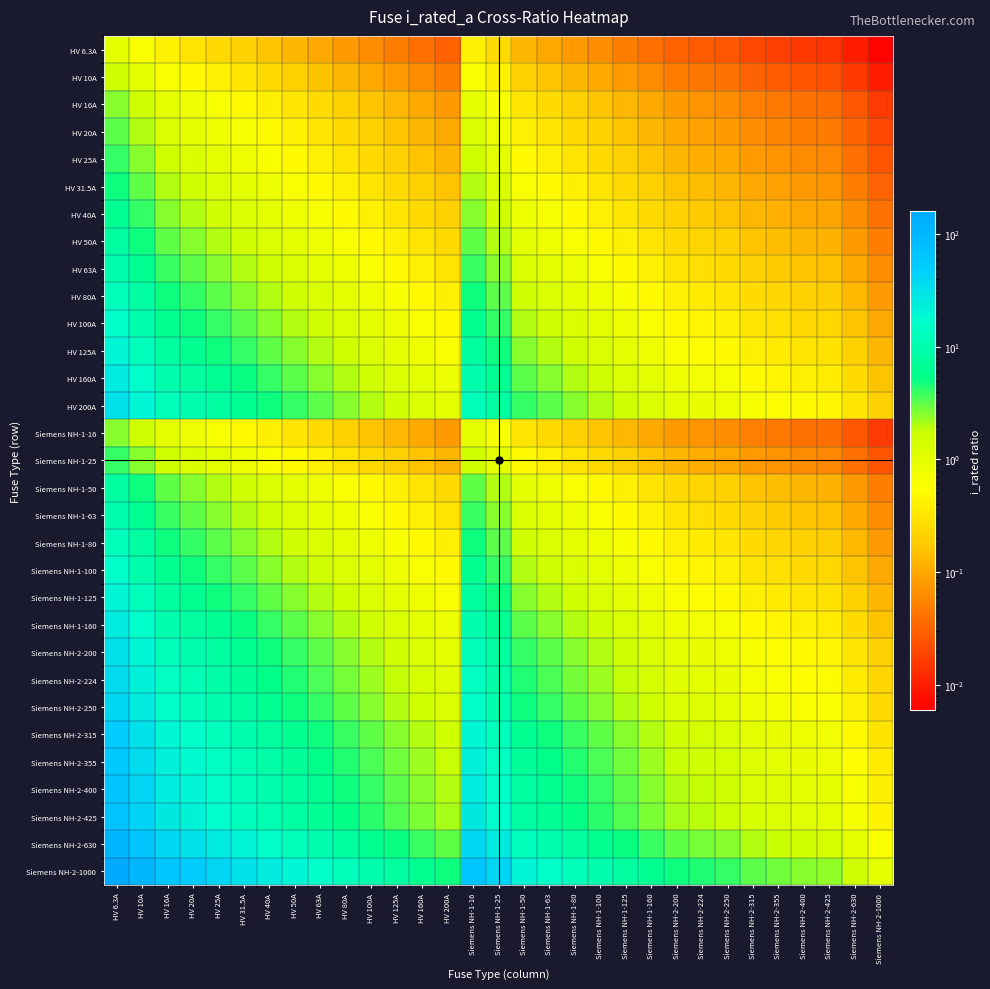

Reading left to right, extract all data points from this chart.

HV 6.3A: HV 6.3A=1.0	HV 10A=0.6	HV 16A=0.4	HV 20A=0.3	HV 25A=0.3	HV 31.5A=0.2	HV 40A=0.2	HV 50A=0.1	HV 63A=0.1	HV 80A=0.1	HV 100A=0.1	HV 125A=0.1	HV 160A=0.0	HV 200A=0.0	Siemens NH-1-16=0.4	Siemens NH-1-25=0.3	Siemens NH-1-50=0.1	Siemens NH-1-63=0.1	Siemens NH-1-80=0.1	Siemens NH-1-100=0.1	Siemens NH-1-125=0.1	Siemens NH-1-160=0.0	Siemens NH-2-200=0.0	Siemens NH-2-224=0.0	Siemens NH-2-250=0.0	Siemens NH-2-315=0.0	Siemens NH-2-355=0.0	Siemens NH-2-400=0.0	Siemens NH-2-425=0.0	Siemens NH-2-630=0.0	Siemens NH-2-1000=0.0
HV 10A: HV 6.3A=1.6	HV 10A=1.0	HV 16A=0.6	HV 20A=0.5	HV 25A=0.4	HV 31.5A=0.3	HV 40A=0.2	HV 50A=0.2	HV 63A=0.2	HV 80A=0.1	HV 100A=0.1	HV 125A=0.1	HV 160A=0.1	HV 200A=0.1	Siemens NH-1-16=0.6	Siemens NH-1-25=0.4	Siemens NH-1-50=0.2	Siemens NH-1-63=0.2	Siemens NH-1-80=0.1	Siemens NH-1-100=0.1	Siemens NH-1-125=0.1	Siemens NH-1-160=0.1	Siemens NH-2-200=0.1	Siemens NH-2-224=0.0	Siemens NH-2-250=0.0	Siemens NH-2-315=0.0	Siemens NH-2-355=0.0	Siemens NH-2-400=0.0	Siemens NH-2-425=0.0	Siemens NH-2-630=0.0	Siemens NH-2-1000=0.0
HV 16A: HV 6.3A=2.5	HV 10A=1.6	HV 16A=1.0	HV 20A=0.8	HV 25A=0.6	HV 31.5A=0.5	HV 40A=0.4	HV 50A=0.3	HV 63A=0.3	HV 80A=0.2	HV 100A=0.2	HV 125A=0.1	HV 160A=0.1	HV 200A=0.1	Siemens NH-1-16=1.0	Siemens NH-1-25=0.6	Siemens NH-1-50=0.3	Siemens NH-1-63=0.3	Siemens NH-1-80=0.2	Siemens NH-1-100=0.2	Siemens NH-1-125=0.1	Siemens NH-1-160=0.1	Siemens NH-2-200=0.1	Siemens NH-2-224=0.1	Siemens NH-2-250=0.1	Siemens NH-2-315=0.1	Siemens NH-2-355=0.0	Siemens NH-2-400=0.0	Siemens NH-2-425=0.0	Siemens NH-2-630=0.0	Siemens NH-2-1000=0.0
HV 20A: HV 6.3A=3.2	HV 10A=2.0	HV 16A=1.2	HV 20A=1.0	HV 25A=0.8	HV 31.5A=0.6	HV 40A=0.5	HV 50A=0.4	HV 63A=0.3	HV 80A=0.2	HV 100A=0.2	HV 125A=0.2	HV 160A=0.1	HV 200A=0.1	Siemens NH-1-16=1.2	Siemens NH-1-25=0.8	Siemens NH-1-50=0.4	Siemens NH-1-63=0.3	Siemens NH-1-80=0.2	Siemens NH-1-100=0.2	Siemens NH-1-125=0.2	Siemens NH-1-160=0.1	Siemens NH-2-200=0.1	Siemens NH-2-224=0.1	Siemens NH-2-250=0.1	Siemens NH-2-315=0.1	Siemens NH-2-355=0.1	Siemens NH-2-400=0.1	Siemens NH-2-425=0.0	Siemens NH-2-630=0.0	Siemens NH-2-1000=0.0
HV 25A: HV 6.3A=4.0	HV 10A=2.5	HV 16A=1.6	HV 20A=1.2	HV 25A=1.0	HV 31.5A=0.8	HV 40A=0.6	HV 50A=0.5	HV 63A=0.4	HV 80A=0.3	HV 100A=0.2	HV 125A=0.2	HV 160A=0.2	HV 200A=0.1	Siemens NH-1-16=1.6	Siemens NH-1-25=1.0	Siemens NH-1-50=0.5	Siemens NH-1-63=0.4	Siemens NH-1-80=0.3	Siemens NH-1-100=0.2	Siemens NH-1-125=0.2	Siemens NH-1-160=0.2	Siemens NH-2-200=0.1	Siemens NH-2-224=0.1	Siemens NH-2-250=0.1	Siemens NH-2-315=0.1	Siemens NH-2-355=0.1	Siemens NH-2-400=0.1	Siemens NH-2-425=0.1	Siemens NH-2-630=0.0	Siemens NH-2-1000=0.0
HV 31.5A: HV 6.3A=5.0	HV 10A=3.1	HV 16A=2.0	HV 20A=1.6	HV 25A=1.3	HV 31.5A=1.0	HV 40A=0.8	HV 50A=0.6	HV 63A=0.5	HV 80A=0.4	HV 100A=0.3	HV 125A=0.3	HV 160A=0.2	HV 200A=0.2	Siemens NH-1-16=2.0	Siemens NH-1-25=1.3	Siemens NH-1-50=0.6	Siemens NH-1-63=0.5	Siemens NH-1-80=0.4	Siemens NH-1-100=0.3	Siemens NH-1-125=0.3	Siemens NH-1-160=0.2	Siemens NH-2-200=0.2	Siemens NH-2-224=0.1	Siemens NH-2-250=0.1	Siemens NH-2-315=0.1	Siemens NH-2-355=0.1	Siemens NH-2-400=0.1	Siemens NH-2-425=0.1	Siemens NH-2-630=0.1	Siemens NH-2-1000=0.0
HV 40A: HV 6.3A=6.3	HV 10A=4.0	HV 16A=2.5	HV 20A=2.0	HV 25A=1.6	HV 31.5A=1.3	HV 40A=1.0	HV 50A=0.8	HV 63A=0.6	HV 80A=0.5	HV 100A=0.4	HV 125A=0.3	HV 160A=0.2	HV 200A=0.2	Siemens NH-1-16=2.5	Siemens NH-1-25=1.6	Siemens NH-1-50=0.8	Siemens NH-1-63=0.6	Siemens NH-1-80=0.5	Siemens NH-1-100=0.4	Siemens NH-1-125=0.3	Siemens NH-1-160=0.2	Siemens NH-2-200=0.2	Siemens NH-2-224=0.2	Siemens NH-2-250=0.2	Siemens NH-2-315=0.1	Siemens NH-2-355=0.1	Siemens NH-2-400=0.1	Siemens NH-2-425=0.1	Siemens NH-2-630=0.1	Siemens NH-2-1000=0.0
HV 50A: HV 6.3A=7.9	HV 10A=5.0	HV 16A=3.1	HV 20A=2.5	HV 25A=2.0	HV 31.5A=1.6	HV 40A=1.2	HV 50A=1.0	HV 63A=0.8	HV 80A=0.6	HV 100A=0.5	HV 125A=0.4	HV 160A=0.3	HV 200A=0.2	Siemens NH-1-16=3.1	Siemens NH-1-25=2.0	Siemens NH-1-50=1.0	Siemens NH-1-63=0.8	Siemens NH-1-80=0.6	Siemens NH-1-100=0.5	Siemens NH-1-125=0.4	Siemens NH-1-160=0.3	Siemens NH-2-200=0.2	Siemens NH-2-224=0.2	Siemens NH-2-250=0.2	Siemens NH-2-315=0.2	Siemens NH-2-355=0.1	Siemens NH-2-400=0.1	Siemens NH-2-425=0.1	Siemens NH-2-630=0.1	Siemens NH-2-1000=0.1
HV 63A: HV 6.3A=10.0	HV 10A=6.3	HV 16A=3.9	HV 20A=3.1	HV 25A=2.5	HV 31.5A=2.0	HV 40A=1.6	HV 50A=1.3	HV 63A=1.0	HV 80A=0.8	HV 100A=0.6	HV 125A=0.5	HV 160A=0.4	HV 200A=0.3	Siemens NH-1-16=3.9	Siemens NH-1-25=2.5	Siemens NH-1-50=1.3	Siemens NH-1-63=1.0	Siemens NH-1-80=0.8	Siemens NH-1-100=0.6	Siemens NH-1-125=0.5	Siemens NH-1-160=0.4	Siemens NH-2-200=0.3	Siemens NH-2-224=0.3	Siemens NH-2-250=0.3	Siemens NH-2-315=0.2	Siemens NH-2-355=0.2	Siemens NH-2-400=0.2	Siemens NH-2-425=0.1	Siemens NH-2-630=0.1	Siemens NH-2-1000=0.1
HV 80A: HV 6.3A=12.7	HV 10A=8.0	HV 16A=5.0	HV 20A=4.0	HV 25A=3.2	HV 31.5A=2.5	HV 40A=2.0	HV 50A=1.6	HV 63A=1.3	HV 80A=1.0	HV 100A=0.8	HV 125A=0.6	HV 160A=0.5	HV 200A=0.4	Siemens NH-1-16=5.0	Siemens NH-1-25=3.2	Siemens NH-1-50=1.6	Siemens NH-1-63=1.3	Siemens NH-1-80=1.0	Siemens NH-1-100=0.8	Siemens NH-1-125=0.6	Siemens NH-1-160=0.5	Siemens NH-2-200=0.4	Siemens NH-2-224=0.4	Siemens NH-2-250=0.3	Siemens NH-2-315=0.3	Siemens NH-2-355=0.2	Siemens NH-2-400=0.2	Siemens NH-2-425=0.2	Siemens NH-2-630=0.1	Siemens NH-2-1000=0.1
HV 100A: HV 6.3A=15.9	HV 10A=10.0	HV 16A=6.2	HV 20A=5.0	HV 25A=4.0	HV 31.5A=3.2	HV 40A=2.5	HV 50A=2.0	HV 63A=1.6	HV 80A=1.2	HV 100A=1.0	HV 125A=0.8	HV 160A=0.6	HV 200A=0.5	Siemens NH-1-16=6.2	Siemens NH-1-25=4.0	Siemens NH-1-50=2.0	Siemens NH-1-63=1.6	Siemens NH-1-80=1.2	Siemens NH-1-100=1.0	Siemens NH-1-125=0.8	Siemens NH-1-160=0.6	Siemens NH-2-200=0.5	Siemens NH-2-224=0.4	Siemens NH-2-250=0.4	Siemens NH-2-315=0.3	Siemens NH-2-355=0.3	Siemens NH-2-400=0.2	Siemens NH-2-425=0.2	Siemens NH-2-630=0.2	Siemens NH-2-1000=0.1
HV 125A: HV 6.3A=19.8	HV 10A=12.5	HV 16A=7.8	HV 20A=6.2	HV 25A=5.0	HV 31.5A=4.0	HV 40A=3.1	HV 50A=2.5	HV 63A=2.0	HV 80A=1.6	HV 100A=1.2	HV 125A=1.0	HV 160A=0.8	HV 200A=0.6	Siemens NH-1-16=7.8	Siemens NH-1-25=5.0	Siemens NH-1-50=2.5	Siemens NH-1-63=2.0	Siemens NH-1-80=1.6	Siemens NH-1-100=1.2	Siemens NH-1-125=1.0	Siemens NH-1-160=0.8	Siemens NH-2-200=0.6	Siemens NH-2-224=0.6	Siemens NH-2-250=0.5	Siemens NH-2-315=0.4	Siemens NH-2-355=0.4	Siemens NH-2-400=0.3	Siemens NH-2-425=0.3	Siemens NH-2-630=0.2	Siemens NH-2-1000=0.1
HV 160A: HV 6.3A=25.4	HV 10A=16.0	HV 16A=10.0	HV 20A=8.0	HV 25A=6.4	HV 31.5A=5.1	HV 40A=4.0	HV 50A=3.2	HV 63A=2.5	HV 80A=2.0	HV 100A=1.6	HV 125A=1.3	HV 160A=1.0	HV 200A=0.8	Siemens NH-1-16=10.0	Siemens NH-1-25=6.4	Siemens NH-1-50=3.2	Siemens NH-1-63=2.5	Siemens NH-1-80=2.0	Siemens NH-1-100=1.6	Siemens NH-1-125=1.3	Siemens NH-1-160=1.0	Siemens NH-2-200=0.8	Siemens NH-2-224=0.7	Siemens NH-2-250=0.6	Siemens NH-2-315=0.5	Siemens NH-2-355=0.5	Siemens NH-2-400=0.4	Siemens NH-2-425=0.4	Siemens NH-2-630=0.3	Siemens NH-2-1000=0.2
HV 200A: HV 6.3A=31.7	HV 10A=20.0	HV 16A=12.5	HV 20A=10.0	HV 25A=8.0	HV 31.5A=6.3	HV 40A=5.0	HV 50A=4.0	HV 63A=3.2	HV 80A=2.5	HV 100A=2.0	HV 125A=1.6	HV 160A=1.2	HV 200A=1.0	Siemens NH-1-16=12.5	Siemens NH-1-25=8.0	Siemens NH-1-50=4.0	Siemens NH-1-63=3.2	Siemens NH-1-80=2.5	Siemens NH-1-100=2.0	Siemens NH-1-125=1.6	Siemens NH-1-160=1.2	Siemens NH-2-200=1.0	Siemens NH-2-224=0.9	Siemens NH-2-250=0.8	Siemens NH-2-315=0.6	Siemens NH-2-355=0.6	Siemens NH-2-400=0.5	Siemens NH-2-425=0.5	Siemens NH-2-630=0.3	Siemens NH-2-1000=0.2
Siemens NH-1-16: HV 6.3A=2.5	HV 10A=1.6	HV 16A=1.0	HV 20A=0.8	HV 25A=0.6	HV 31.5A=0.5	HV 40A=0.4	HV 50A=0.3	HV 63A=0.3	HV 80A=0.2	HV 100A=0.2	HV 125A=0.1	HV 160A=0.1	HV 200A=0.1	Siemens NH-1-16=1.0	Siemens NH-1-25=0.6	Siemens NH-1-50=0.3	Siemens NH-1-63=0.3	Siemens NH-1-80=0.2	Siemens NH-1-100=0.2	Siemens NH-1-125=0.1	Siemens NH-1-160=0.1	Siemens NH-2-200=0.1	Siemens NH-2-224=0.1	Siemens NH-2-250=0.1	Siemens NH-2-315=0.1	Siemens NH-2-355=0.0	Siemens NH-2-400=0.0	Siemens NH-2-425=0.0	Siemens NH-2-630=0.0	Siemens NH-2-1000=0.0
Siemens NH-1-25: HV 6.3A=4.0	HV 10A=2.5	HV 16A=1.6	HV 20A=1.2	HV 25A=1.0	HV 31.5A=0.8	HV 40A=0.6	HV 50A=0.5	HV 63A=0.4	HV 80A=0.3	HV 100A=0.2	HV 125A=0.2	HV 160A=0.2	HV 200A=0.1	Siemens NH-1-16=1.6	Siemens NH-1-25=1.0	Siemens NH-1-50=0.5	Siemens NH-1-63=0.4	Siemens NH-1-80=0.3	Siemens NH-1-100=0.2	Siemens NH-1-125=0.2	Siemens NH-1-160=0.2	Siemens NH-2-200=0.1	Siemens NH-2-224=0.1	Siemens NH-2-250=0.1	Siemens NH-2-315=0.1	Siemens NH-2-355=0.1	Siemens NH-2-400=0.1	Siemens NH-2-425=0.1	Siemens NH-2-630=0.0	Siemens NH-2-1000=0.0
Siemens NH-1-50: HV 6.3A=7.9	HV 10A=5.0	HV 16A=3.1	HV 20A=2.5	HV 25A=2.0	HV 31.5A=1.6	HV 40A=1.2	HV 50A=1.0	HV 63A=0.8	HV 80A=0.6	HV 100A=0.5	HV 125A=0.4	HV 160A=0.3	HV 200A=0.2	Siemens NH-1-16=3.1	Siemens NH-1-25=2.0	Siemens NH-1-50=1.0	Siemens NH-1-63=0.8	Siemens NH-1-80=0.6	Siemens NH-1-100=0.5	Siemens NH-1-125=0.4	Siemens NH-1-160=0.3	Siemens NH-2-200=0.2	Siemens NH-2-224=0.2	Siemens NH-2-250=0.2	Siemens NH-2-315=0.2	Siemens NH-2-355=0.1	Siemens NH-2-400=0.1	Siemens NH-2-425=0.1	Siemens NH-2-630=0.1	Siemens NH-2-1000=0.1
Siemens NH-1-63: HV 6.3A=10.0	HV 10A=6.3	HV 16A=3.9	HV 20A=3.1	HV 25A=2.5	HV 31.5A=2.0	HV 40A=1.6	HV 50A=1.3	HV 63A=1.0	HV 80A=0.8	HV 100A=0.6	HV 125A=0.5	HV 160A=0.4	HV 200A=0.3	Siemens NH-1-16=3.9	Siemens NH-1-25=2.5	Siemens NH-1-50=1.3	Siemens NH-1-63=1.0	Siemens NH-1-80=0.8	Siemens NH-1-100=0.6	Siemens NH-1-125=0.5	Siemens NH-1-160=0.4	Siemens NH-2-200=0.3	Siemens NH-2-224=0.3	Siemens NH-2-250=0.3	Siemens NH-2-315=0.2	Siemens NH-2-355=0.2	Siemens NH-2-400=0.2	Siemens NH-2-425=0.1	Siemens NH-2-630=0.1	Siemens NH-2-1000=0.1
Siemens NH-1-80: HV 6.3A=12.7	HV 10A=8.0	HV 16A=5.0	HV 20A=4.0	HV 25A=3.2	HV 31.5A=2.5	HV 40A=2.0	HV 50A=1.6	HV 63A=1.3	HV 80A=1.0	HV 100A=0.8	HV 125A=0.6	HV 160A=0.5	HV 200A=0.4	Siemens NH-1-16=5.0	Siemens NH-1-25=3.2	Siemens NH-1-50=1.6	Siemens NH-1-63=1.3	Siemens NH-1-80=1.0	Siemens NH-1-100=0.8	Siemens NH-1-125=0.6	Siemens NH-1-160=0.5	Siemens NH-2-200=0.4	Siemens NH-2-224=0.4	Siemens NH-2-250=0.3	Siemens NH-2-315=0.3	Siemens NH-2-355=0.2	Siemens NH-2-400=0.2	Siemens NH-2-425=0.2	Siemens NH-2-630=0.1	Siemens NH-2-1000=0.1
Siemens NH-1-100: HV 6.3A=15.9	HV 10A=10.0	HV 16A=6.2	HV 20A=5.0	HV 25A=4.0	HV 31.5A=3.2	HV 40A=2.5	HV 50A=2.0	HV 63A=1.6	HV 80A=1.2	HV 100A=1.0	HV 125A=0.8	HV 160A=0.6	HV 200A=0.5	Siemens NH-1-16=6.2	Siemens NH-1-25=4.0	Siemens NH-1-50=2.0	Siemens NH-1-63=1.6	Siemens NH-1-80=1.2	Siemens NH-1-100=1.0	Siemens NH-1-125=0.8	Siemens NH-1-160=0.6	Siemens NH-2-200=0.5	Siemens NH-2-224=0.4	Siemens NH-2-250=0.4	Siemens NH-2-315=0.3	Siemens NH-2-355=0.3	Siemens NH-2-400=0.2	Siemens NH-2-425=0.2	Siemens NH-2-630=0.2	Siemens NH-2-1000=0.1
Siemens NH-1-125: HV 6.3A=19.8	HV 10A=12.5	HV 16A=7.8	HV 20A=6.2	HV 25A=5.0	HV 31.5A=4.0	HV 40A=3.1	HV 50A=2.5	HV 63A=2.0	HV 80A=1.6	HV 100A=1.2	HV 125A=1.0	HV 160A=0.8	HV 200A=0.6	Siemens NH-1-16=7.8	Siemens NH-1-25=5.0	Siemens NH-1-50=2.5	Siemens NH-1-63=2.0	Siemens NH-1-80=1.6	Siemens NH-1-100=1.2	Siemens NH-1-125=1.0	Siemens NH-1-160=0.8	Siemens NH-2-200=0.6	Siemens NH-2-224=0.6	Siemens NH-2-250=0.5	Siemens NH-2-315=0.4	Siemens NH-2-355=0.4	Siemens NH-2-400=0.3	Siemens NH-2-425=0.3	Siemens NH-2-630=0.2	Siemens NH-2-1000=0.1
Siemens NH-1-160: HV 6.3A=25.4	HV 10A=16.0	HV 16A=10.0	HV 20A=8.0	HV 25A=6.4	HV 31.5A=5.1	HV 40A=4.0	HV 50A=3.2	HV 63A=2.5	HV 80A=2.0	HV 100A=1.6	HV 125A=1.3	HV 160A=1.0	HV 200A=0.8	Siemens NH-1-16=10.0	Siemens NH-1-25=6.4	Siemens NH-1-50=3.2	Siemens NH-1-63=2.5	Siemens NH-1-80=2.0	Siemens NH-1-100=1.6	Siemens NH-1-125=1.3	Siemens NH-1-160=1.0	Siemens NH-2-200=0.8	Siemens NH-2-224=0.7	Siemens NH-2-250=0.6	Siemens NH-2-315=0.5	Siemens NH-2-355=0.5	Siemens NH-2-400=0.4	Siemens NH-2-425=0.4	Siemens NH-2-630=0.3	Siemens NH-2-1000=0.2
Siemens NH-2-200: HV 6.3A=31.7	HV 10A=20.0	HV 16A=12.5	HV 20A=10.0	HV 25A=8.0	HV 31.5A=6.3	HV 40A=5.0	HV 50A=4.0	HV 63A=3.2	HV 80A=2.5	HV 100A=2.0	HV 125A=1.6	HV 160A=1.2	HV 200A=1.0	Siemens NH-1-16=12.5	Siemens NH-1-25=8.0	Siemens NH-1-50=4.0	Siemens NH-1-63=3.2	Siemens NH-1-80=2.5	Siemens NH-1-100=2.0	Siemens NH-1-125=1.6	Siemens NH-1-160=1.2	Siemens NH-2-200=1.0	Siemens NH-2-224=0.9	Siemens NH-2-250=0.8	Siemens NH-2-315=0.6	Siemens NH-2-355=0.6	Siemens NH-2-400=0.5	Siemens NH-2-425=0.5	Siemens NH-2-630=0.3	Siemens NH-2-1000=0.2
Siemens NH-2-224: HV 6.3A=35.6	HV 10A=22.4	HV 16A=14.0	HV 20A=11.2	HV 25A=9.0	HV 31.5A=7.1	HV 40A=5.6	HV 50A=4.5	HV 63A=3.6	HV 80A=2.8	HV 100A=2.2	HV 125A=1.8	HV 160A=1.4	HV 200A=1.1	Siemens NH-1-16=14.0	Siemens NH-1-25=9.0	Siemens NH-1-50=4.5	Siemens NH-1-63=3.6	Siemens NH-1-80=2.8	Siemens NH-1-100=2.2	Siemens NH-1-125=1.8	Siemens NH-1-160=1.4	Siemens NH-2-200=1.1	Siemens NH-2-224=1.0	Siemens NH-2-250=0.9	Siemens NH-2-315=0.7	Siemens NH-2-355=0.6	Siemens NH-2-400=0.6	Siemens NH-2-425=0.5	Siemens NH-2-630=0.4	Siemens NH-2-1000=0.2
Siemens NH-2-250: HV 6.3A=39.7	HV 10A=25.0	HV 16A=15.6	HV 20A=12.5	HV 25A=10.0	HV 31.5A=7.9	HV 40A=6.2	HV 50A=5.0	HV 63A=4.0	HV 80A=3.1	HV 100A=2.5	HV 125A=2.0	HV 160A=1.6	HV 200A=1.2	Siemens NH-1-16=15.6	Siemens NH-1-25=10.0	Siemens NH-1-50=5.0	Siemens NH-1-63=4.0	Siemens NH-1-80=3.1	Siemens NH-1-100=2.5	Siemens NH-1-125=2.0	Siemens NH-1-160=1.6	Siemens NH-2-200=1.2	Siemens NH-2-224=1.1	Siemens NH-2-250=1.0	Siemens NH-2-315=0.8	Siemens NH-2-355=0.7	Siemens NH-2-400=0.6	Siemens NH-2-425=0.6	Siemens NH-2-630=0.4	Siemens NH-2-1000=0.2
Siemens NH-2-315: HV 6.3A=50.0	HV 10A=31.5	HV 16A=19.7	HV 20A=15.8	HV 25A=12.6	HV 31.5A=10.0	HV 40A=7.9	HV 50A=6.3	HV 63A=5.0	HV 80A=3.9	HV 100A=3.1	HV 125A=2.5	HV 160A=2.0	HV 200A=1.6	Siemens NH-1-16=19.7	Siemens NH-1-25=12.6	Siemens NH-1-50=6.3	Siemens NH-1-63=5.0	Siemens NH-1-80=3.9	Siemens NH-1-100=3.1	Siemens NH-1-125=2.5	Siemens NH-1-160=2.0	Siemens NH-2-200=1.6	Siemens NH-2-224=1.4	Siemens NH-2-250=1.3	Siemens NH-2-315=1.0	Siemens NH-2-355=0.9	Siemens NH-2-400=0.8	Siemens NH-2-425=0.7	Siemens NH-2-630=0.5	Siemens NH-2-1000=0.3
Siemens NH-2-355: HV 6.3A=56.3	HV 10A=35.5	HV 16A=22.2	HV 20A=17.8	HV 25A=14.2	HV 31.5A=11.3	HV 40A=8.9	HV 50A=7.1	HV 63A=5.6	HV 80A=4.4	HV 100A=3.5	HV 125A=2.8	HV 160A=2.2	HV 200A=1.8	Siemens NH-1-16=22.2	Siemens NH-1-25=14.2	Siemens NH-1-50=7.1	Siemens NH-1-63=5.6	Siemens NH-1-80=4.4	Siemens NH-1-100=3.5	Siemens NH-1-125=2.8	Siemens NH-1-160=2.2	Siemens NH-2-200=1.8	Siemens NH-2-224=1.6	Siemens NH-2-250=1.4	Siemens NH-2-315=1.1	Siemens NH-2-355=1.0	Siemens NH-2-400=0.9	Siemens NH-2-425=0.8	Siemens NH-2-630=0.6	Siemens NH-2-1000=0.4
Siemens NH-2-400: HV 6.3A=63.5	HV 10A=40.0	HV 16A=25.0	HV 20A=20.0	HV 25A=16.0	HV 31.5A=12.7	HV 40A=10.0	HV 50A=8.0	HV 63A=6.3	HV 80A=5.0	HV 100A=4.0	HV 125A=3.2	HV 160A=2.5	HV 200A=2.0	Siemens NH-1-16=25.0	Siemens NH-1-25=16.0	Siemens NH-1-50=8.0	Siemens NH-1-63=6.3	Siemens NH-1-80=5.0	Siemens NH-1-100=4.0	Siemens NH-1-125=3.2	Siemens NH-1-160=2.5	Siemens NH-2-200=2.0	Siemens NH-2-224=1.8	Siemens NH-2-250=1.6	Siemens NH-2-315=1.3	Siemens NH-2-355=1.1	Siemens NH-2-400=1.0	Siemens NH-2-425=0.9	Siemens NH-2-630=0.6	Siemens NH-2-1000=0.4
Siemens NH-2-425: HV 6.3A=67.5	HV 10A=42.5	HV 16A=26.6	HV 20A=21.2	HV 25A=17.0	HV 31.5A=13.5	HV 40A=10.6	HV 50A=8.5	HV 63A=6.7	HV 80A=5.3	HV 100A=4.2	HV 125A=3.4	HV 160A=2.7	HV 200A=2.1	Siemens NH-1-16=26.6	Siemens NH-1-25=17.0	Siemens NH-1-50=8.5	Siemens NH-1-63=6.7	Siemens NH-1-80=5.3	Siemens NH-1-100=4.2	Siemens NH-1-125=3.4	Siemens NH-1-160=2.7	Siemens NH-2-200=2.1	Siemens NH-2-224=1.9	Siemens NH-2-250=1.7	Siemens NH-2-315=1.3	Siemens NH-2-355=1.2	Siemens NH-2-400=1.1	Siemens NH-2-425=1.0	Siemens NH-2-630=0.7	Siemens NH-2-1000=0.4
Siemens NH-2-630: HV 6.3A=100.0	HV 10A=63.0	HV 16A=39.4	HV 20A=31.5	HV 25A=25.2	HV 31.5A=20.0	HV 40A=15.8	HV 50A=12.6	HV 63A=10.0	HV 80A=7.9	HV 100A=6.3	HV 125A=5.0	HV 160A=3.9	HV 200A=3.1	Siemens NH-1-16=39.4	Siemens NH-1-25=25.2	Siemens NH-1-50=12.6	Siemens NH-1-63=10.0	Siemens NH-1-80=7.9	Siemens NH-1-100=6.3	Siemens NH-1-125=5.0	Siemens NH-1-160=3.9	Siemens NH-2-200=3.1	Siemens NH-2-224=2.8	Siemens NH-2-250=2.5	Siemens NH-2-315=2.0	Siemens NH-2-355=1.8	Siemens NH-2-400=1.6	Siemens NH-2-425=1.5	Siemens NH-2-630=1.0	Siemens NH-2-1000=0.6
Siemens NH-2-1000: HV 6.3A=158.7	HV 10A=100.0	HV 16A=62.5	HV 20A=50.0	HV 25A=40.0	HV 31.5A=31.7	HV 40A=25.0	HV 50A=20.0	HV 63A=15.9	HV 80A=12.5	HV 100A=10.0	HV 125A=8.0	HV 160A=6.2	HV 200A=5.0	Siemens NH-1-16=62.5	Siemens NH-1-25=40.0	Siemens NH-1-50=20.0	Siemens NH-1-63=15.9	Siemens NH-1-80=12.5	Siemens NH-1-100=10.0	Siemens NH-1-125=8.0	Siemens NH-1-160=6.2	Siemens NH-2-200=5.0	Siemens NH-2-224=4.5	Siemens NH-2-250=4.0	Siemens NH-2-315=3.2	Siemens NH-2-355=2.8	Siemens NH-2-400=2.5	Siemens NH-2-425=2.4	Siemens NH-2-630=1.6	Siemens NH-2-1000=1.0